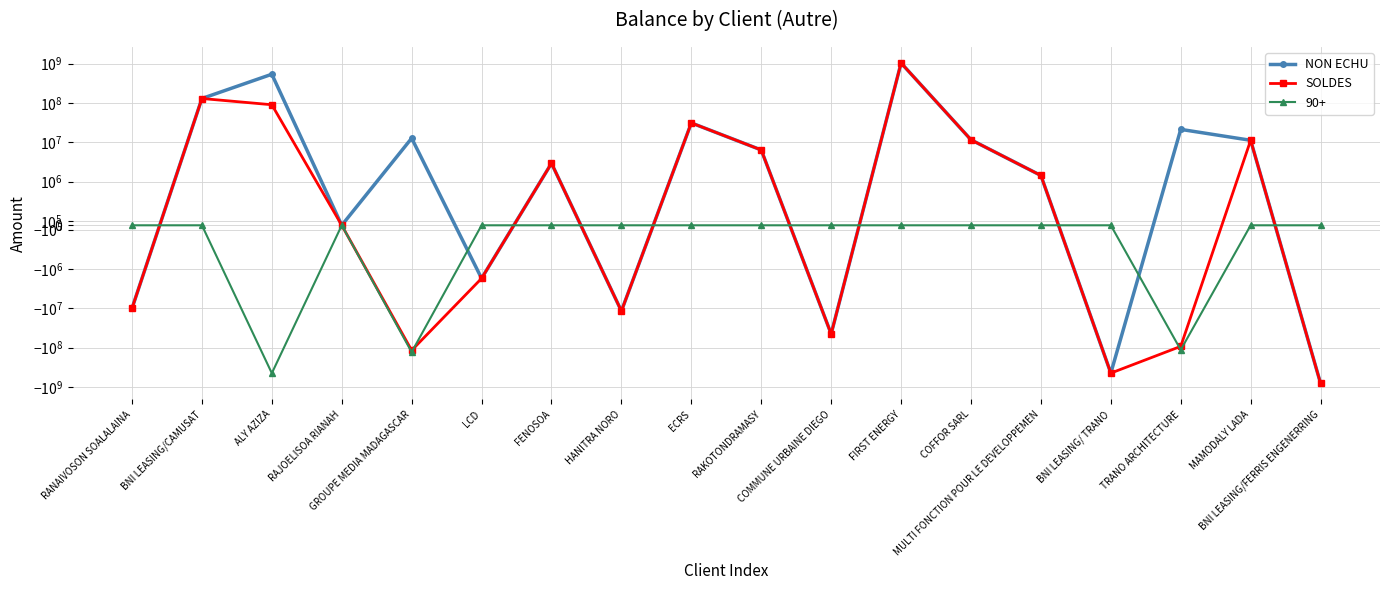

Is this an area chart (filled region under the line)?

No